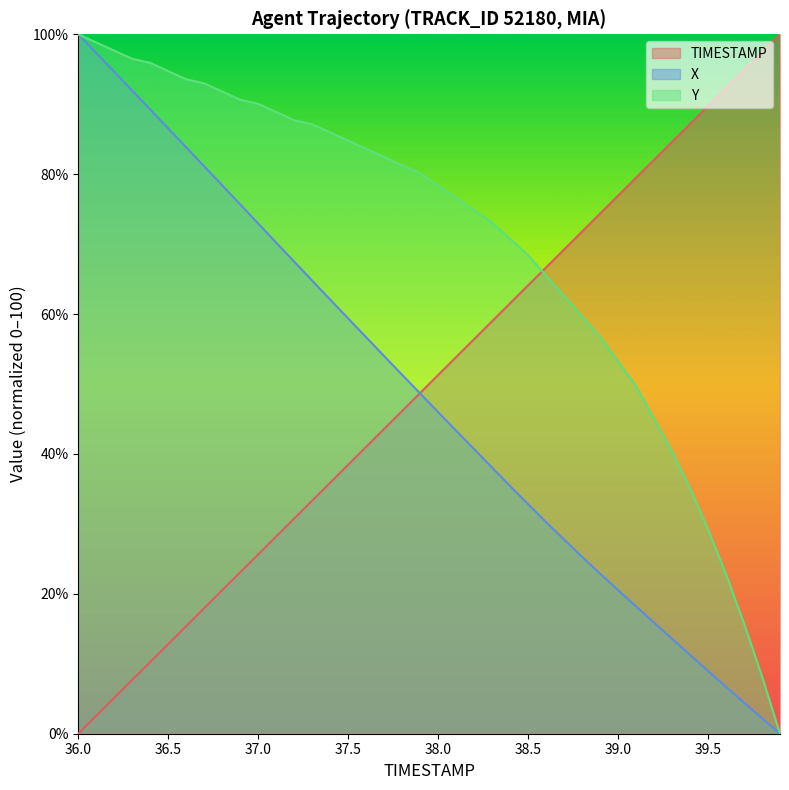

What are all the series names shown in the legend?

TIMESTAMP, X, Y